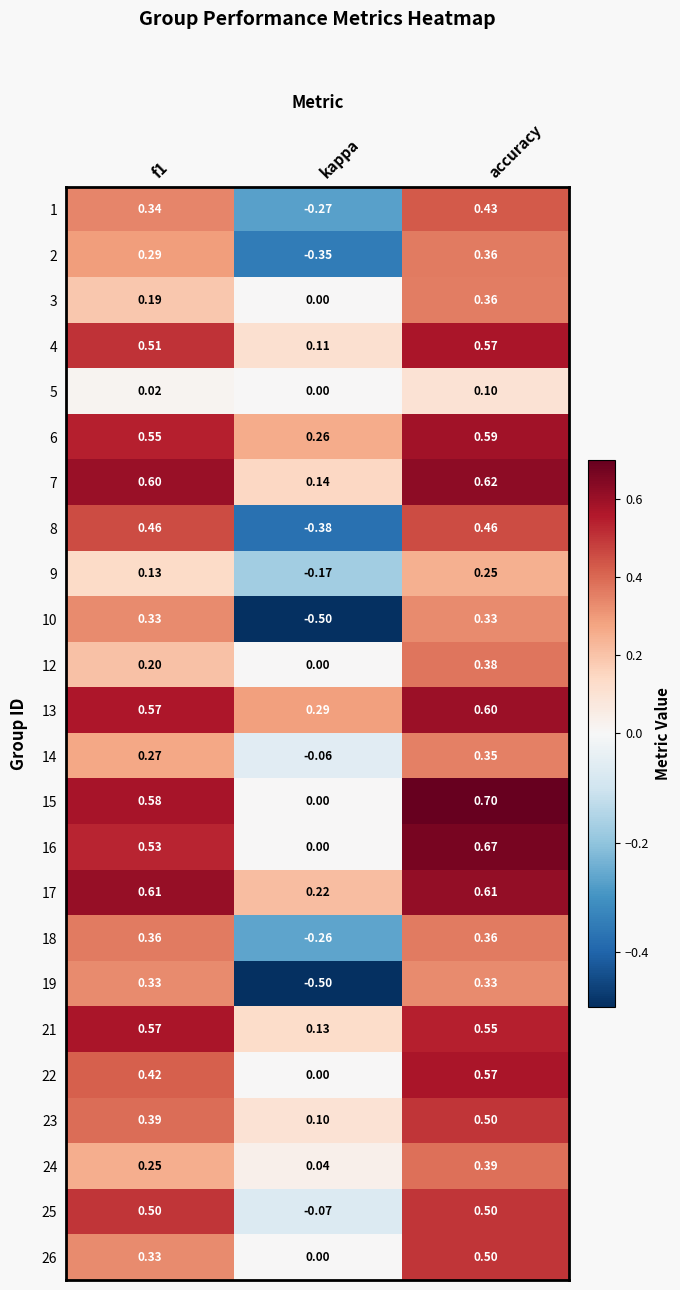

Which category has the highest value across all series?

accuracy